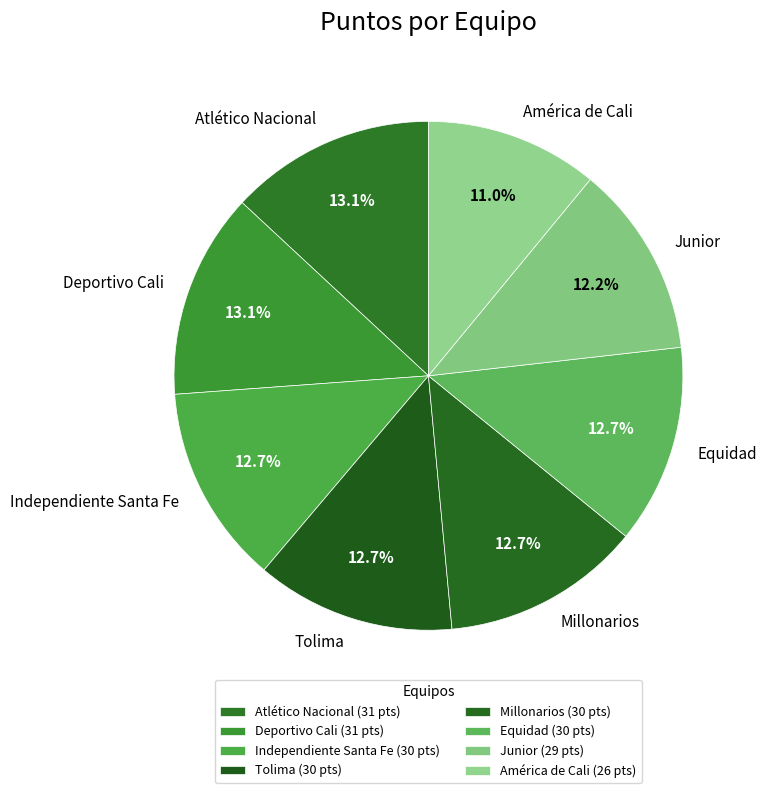

Approximately how many times larger is the value at Independiente Santa Fe compared to América de Cali?

1.2